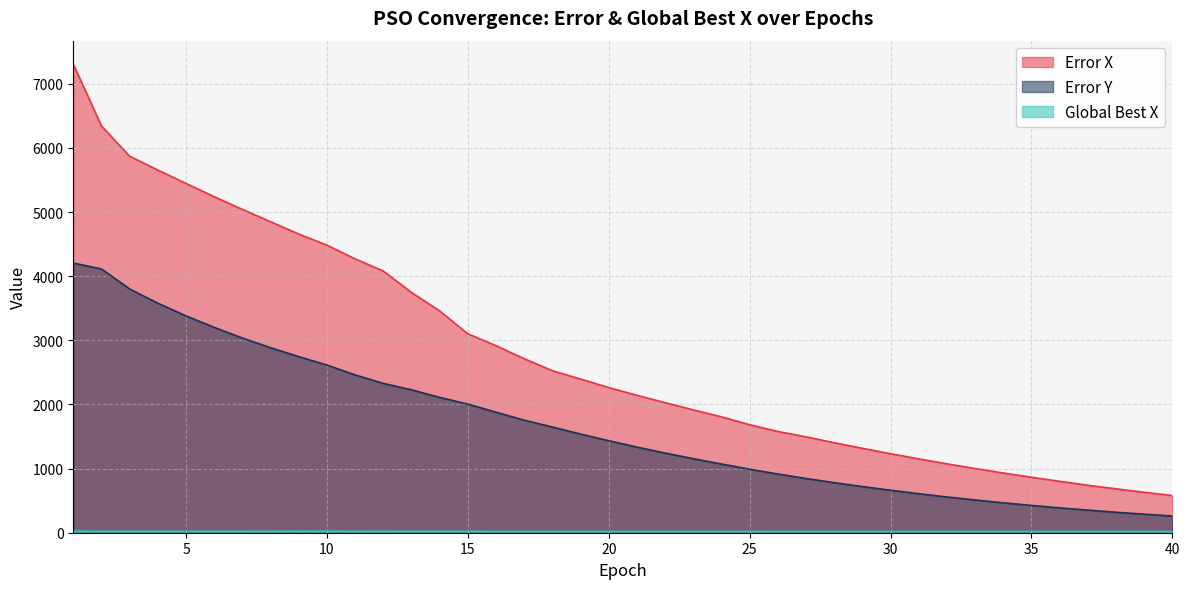

True or false: Error Y and Global Best X intersect in this chart.

False